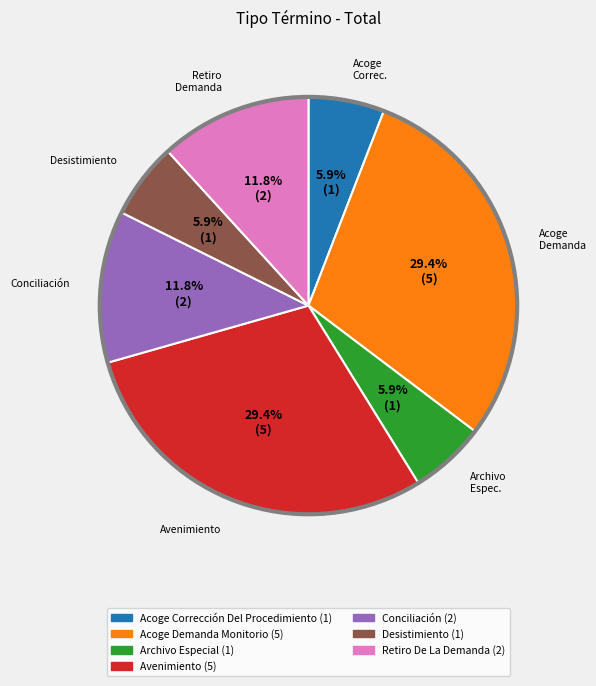

Is it true that Conciliación is 20% of the pie?

False